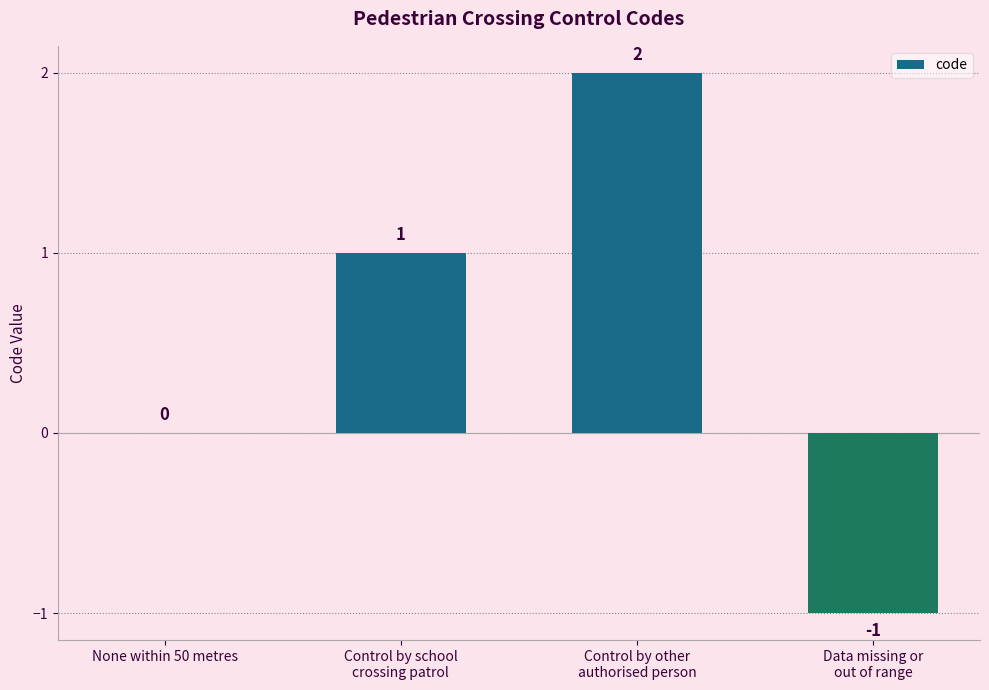

How many distinct data groups are displayed?

1